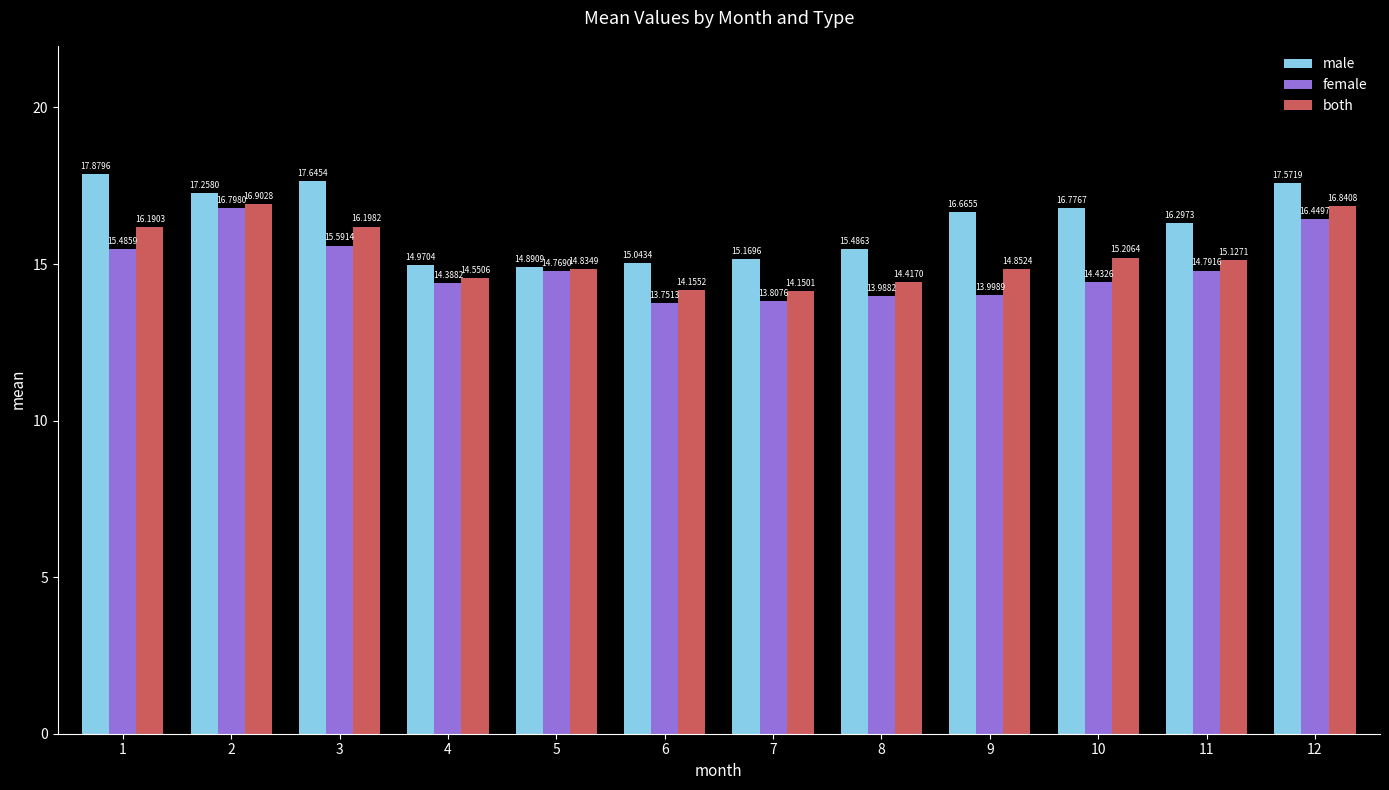

What is the sum of the both values at 10 and 4?

29.8